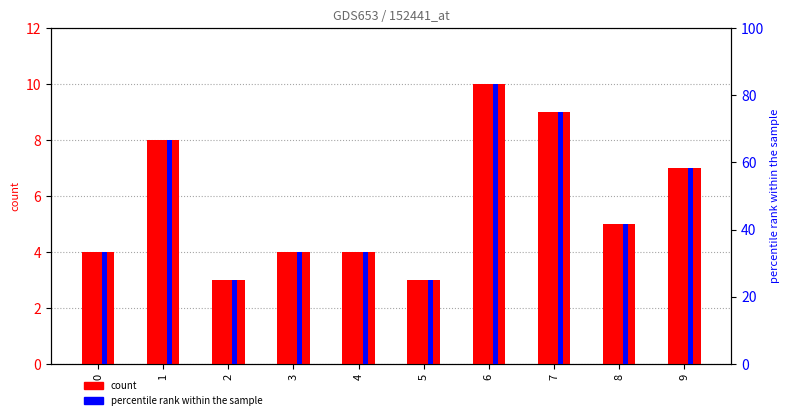

What is the lowest value of the percentile rank within the sample series?

25.0